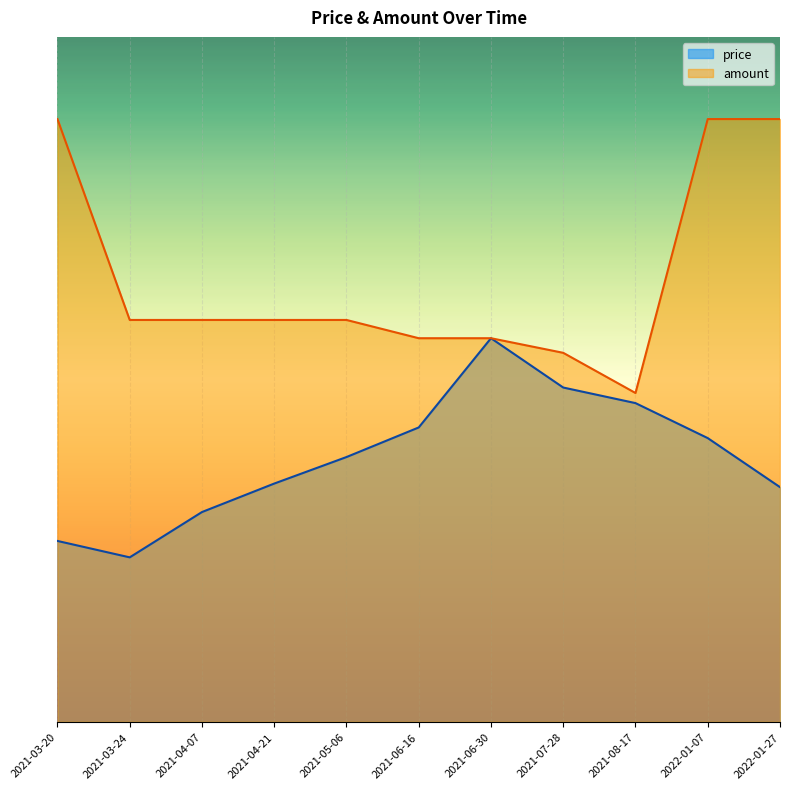

At 2021-04-07, list the series in order from largest to smallest.

amount, price